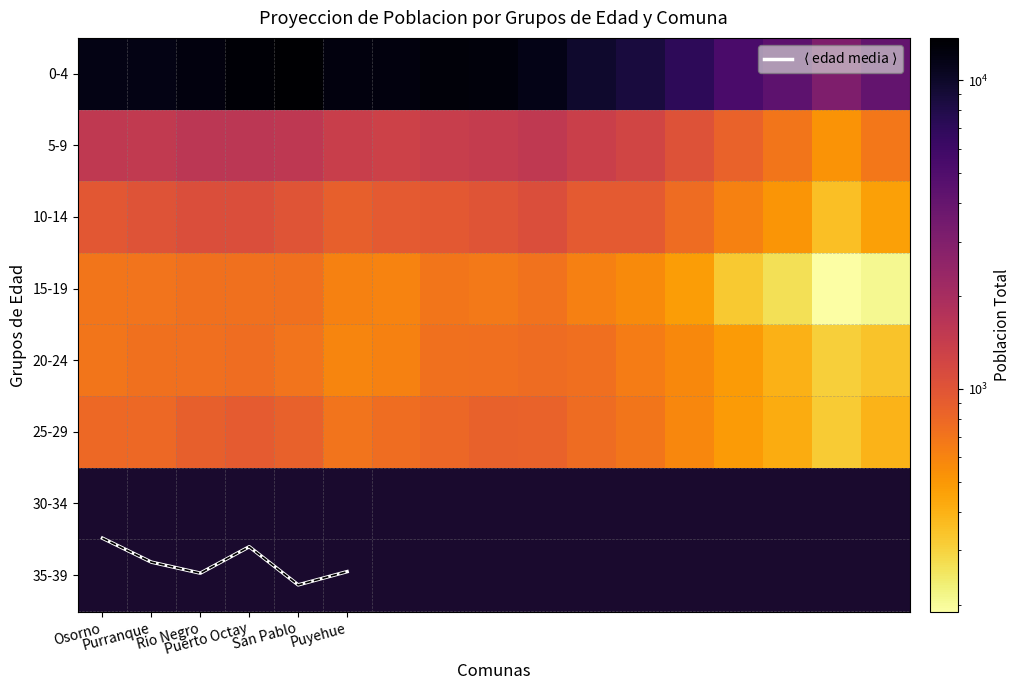

What is the sum of all San Pablo values?

10541